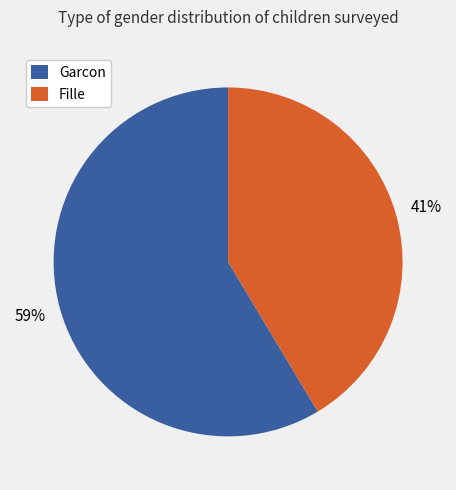

True or false: Garcon accounts for 66% of the total.

False